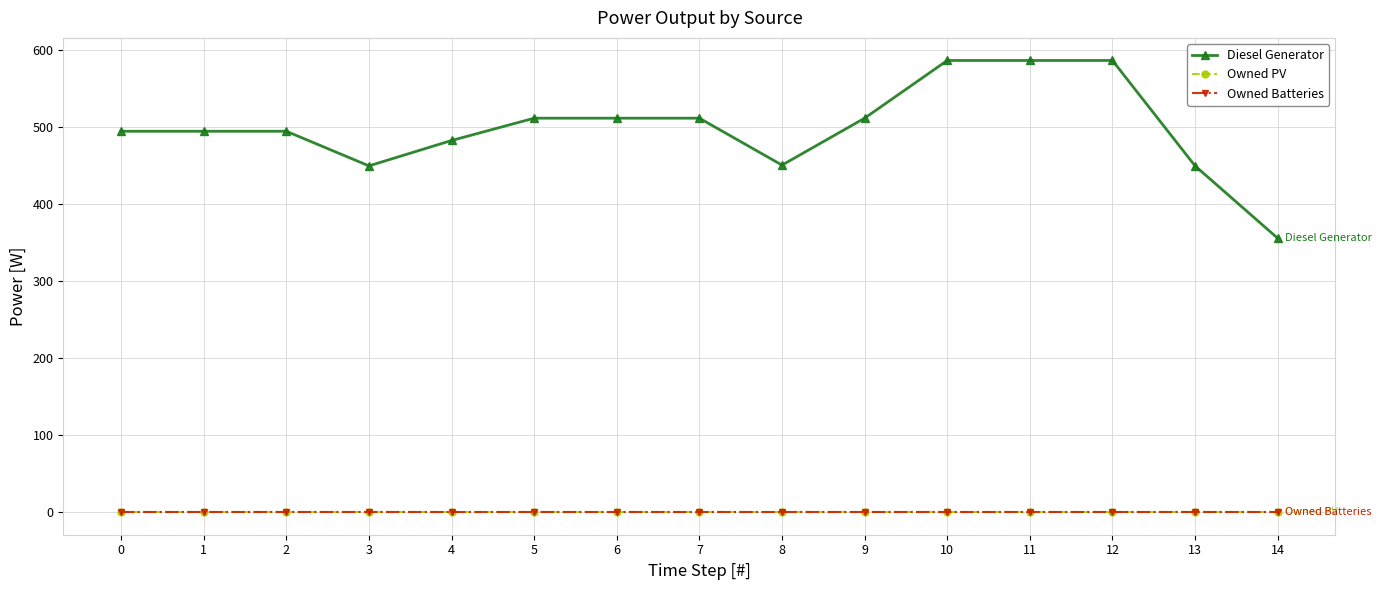

Rank the series at 6 from lowest to highest value.

Owned PV, Owned Batteries, Diesel Generator